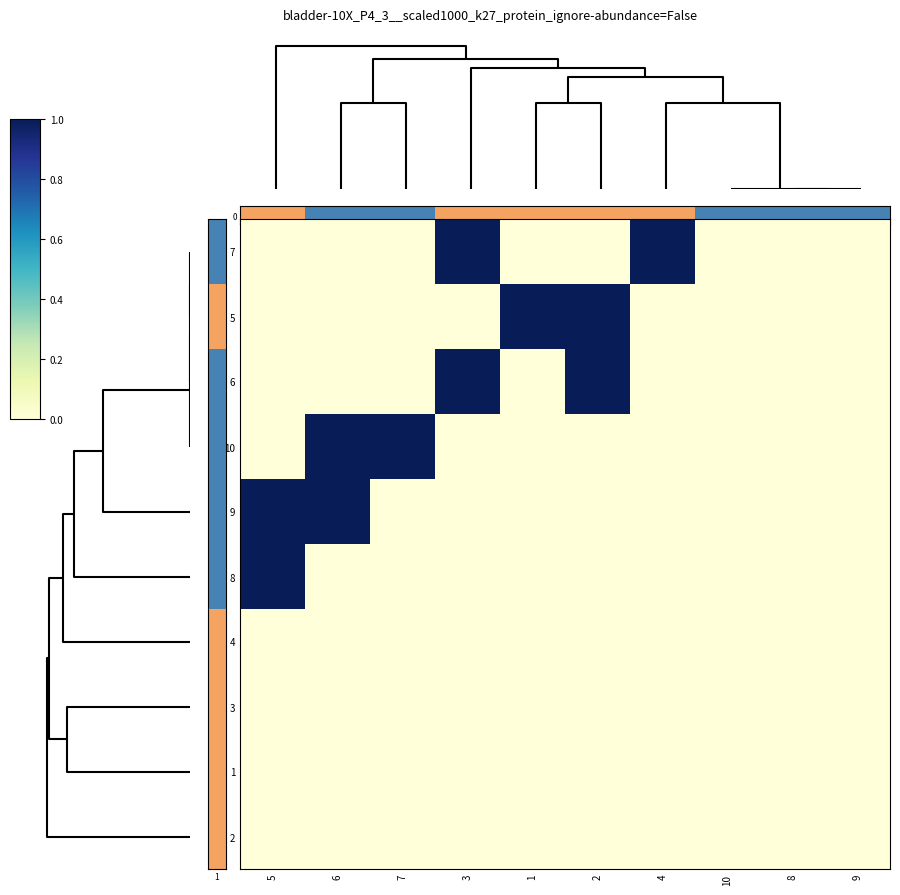

At how many categories does at least one series exceed 0?

7